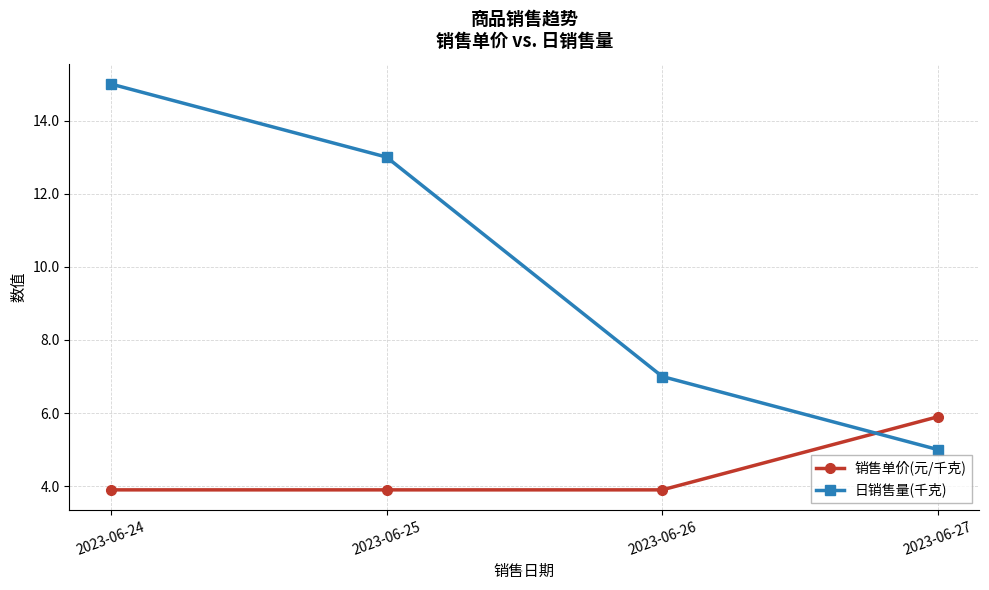

Reading right to left, what are all the values shown in this chart?

销售单价(元/千克): 2023-06-27=5.9	2023-06-26=3.9	2023-06-25=3.9	2023-06-24=3.9
日销售量(千克): 2023-06-27=5.0	2023-06-26=7.0	2023-06-25=13.0	2023-06-24=15.0